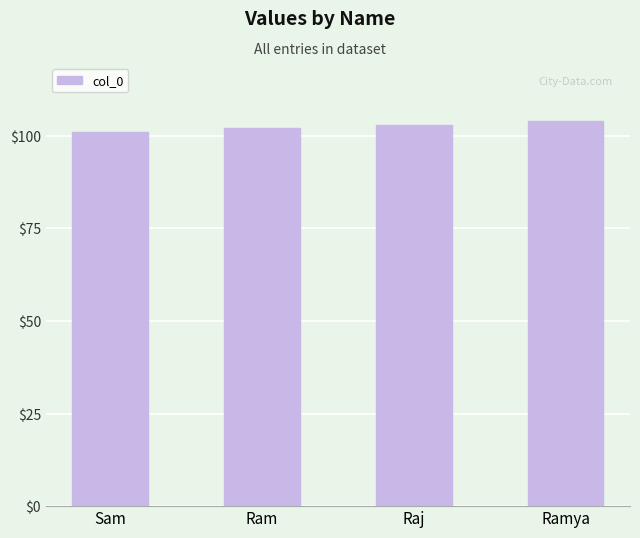

Reading right to left, transcribe all the data shown in this chart.

Ramya=104	Raj=103	Ram=102	Sam=101